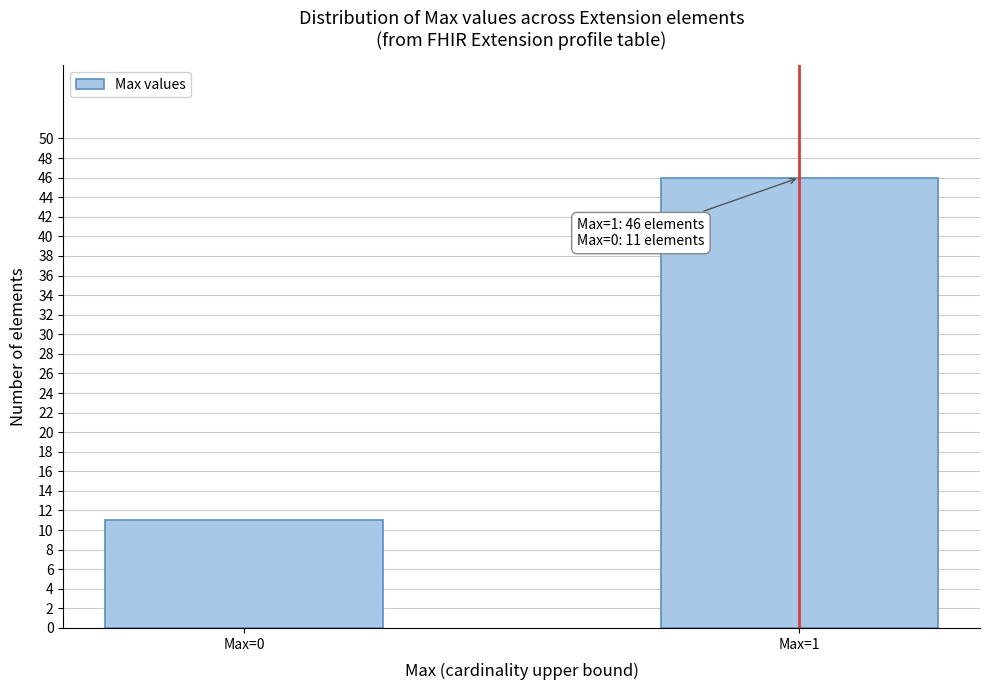

Reading left to right, what are all the values shown in this chart?

Max=0=11	Max=1=46